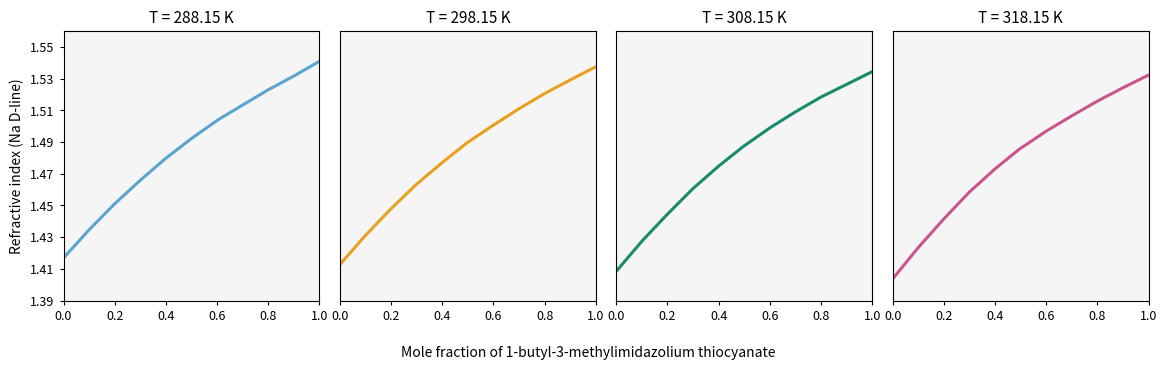

What is the difference between the maximum and minimum values in the 318.15 K series?

0.1